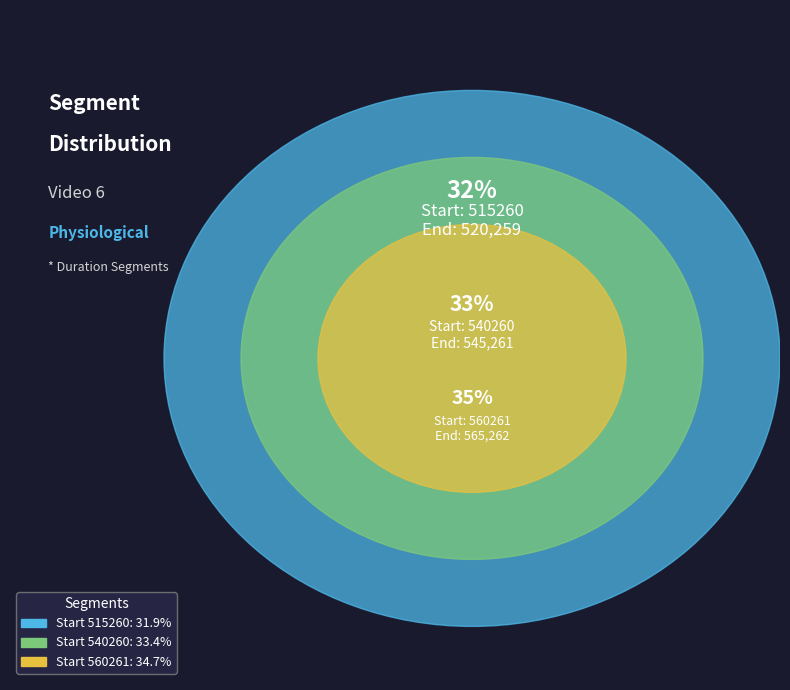

To the nearest percent, what is the combined percentage of 560261 and 540260?

68%